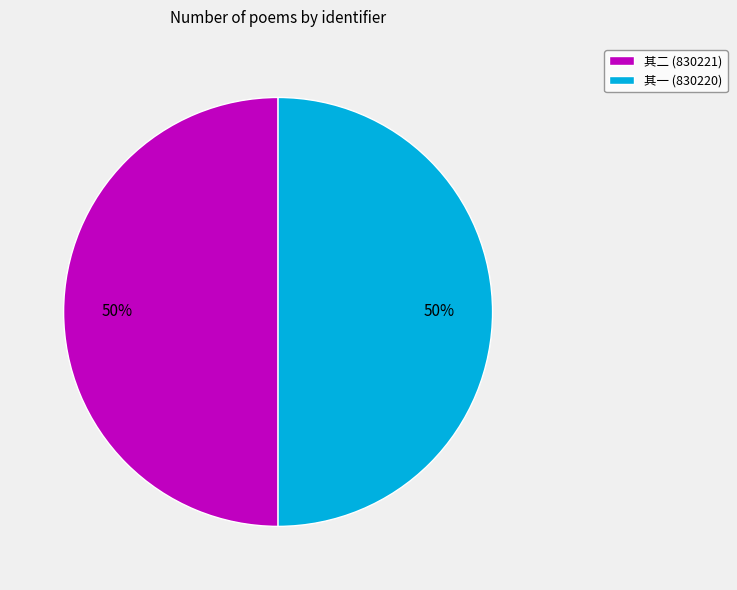

Approximately how many times larger is the value at 其一 (830220) compared to 其二 (830221)?

1.0